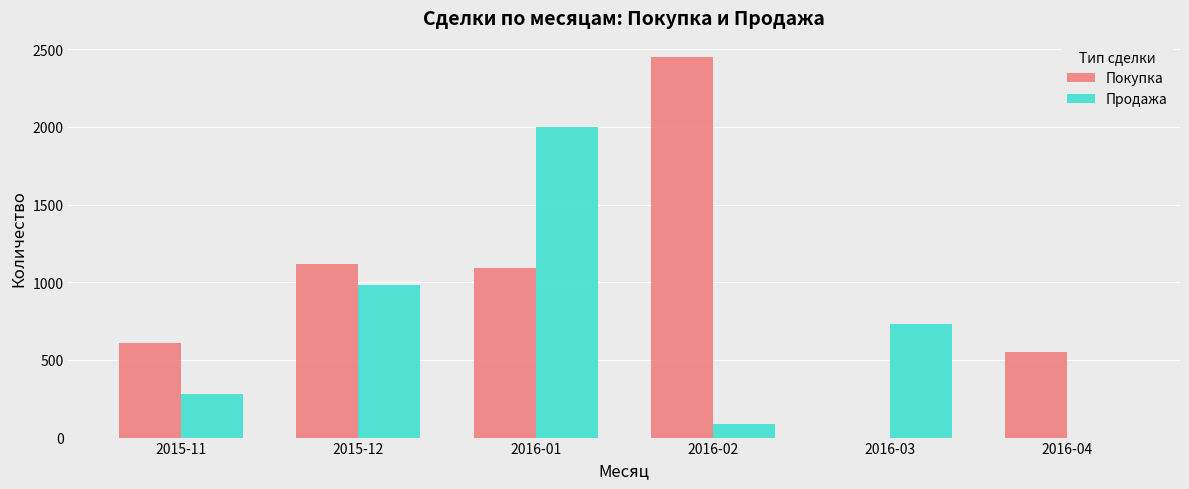

At which category is the sum across all series the highest?

2016-01